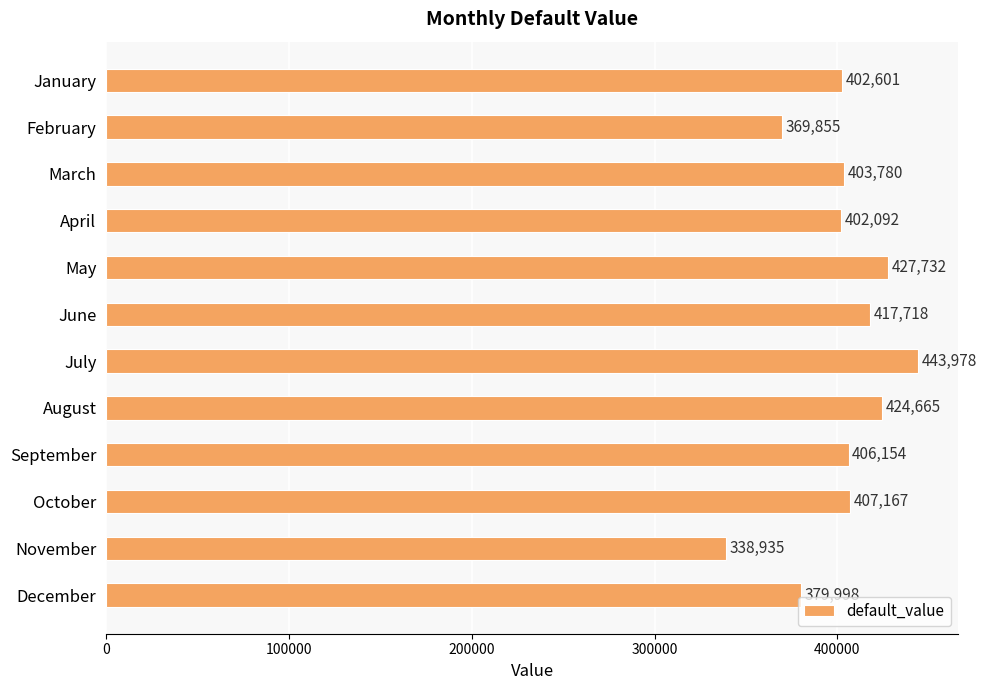

Where is the data nearest to the value 391456?

April